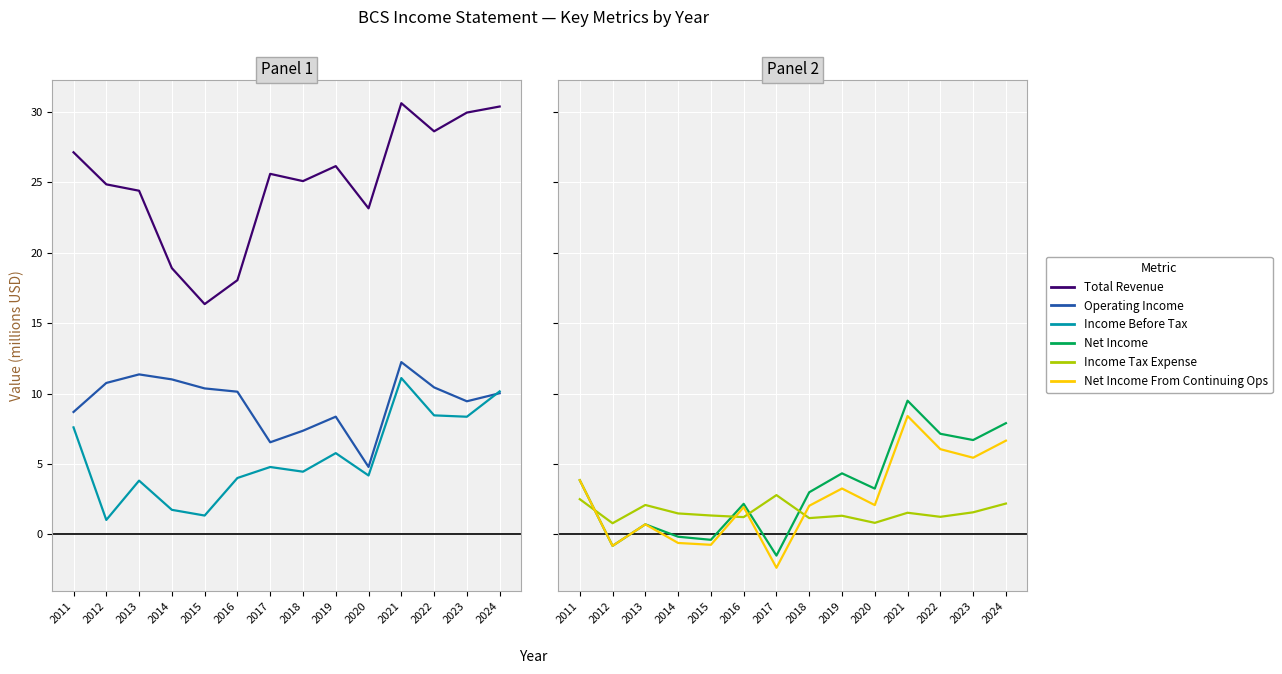

True or false: Total Revenue has more than 1 points higher than both neighbors.

True